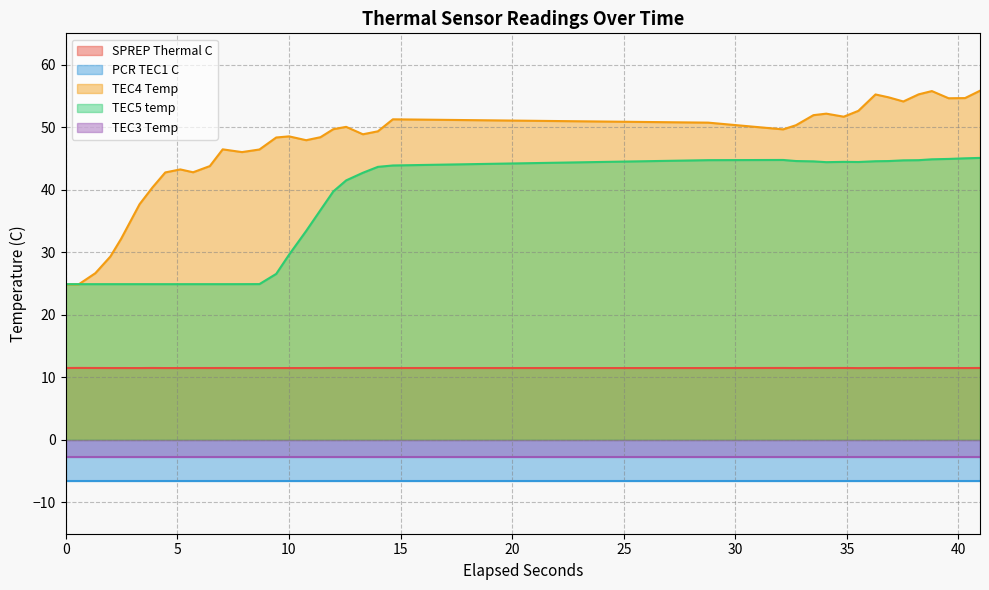

True or false: SPREP Thermal C and TEC5 temp cross at least once.

False